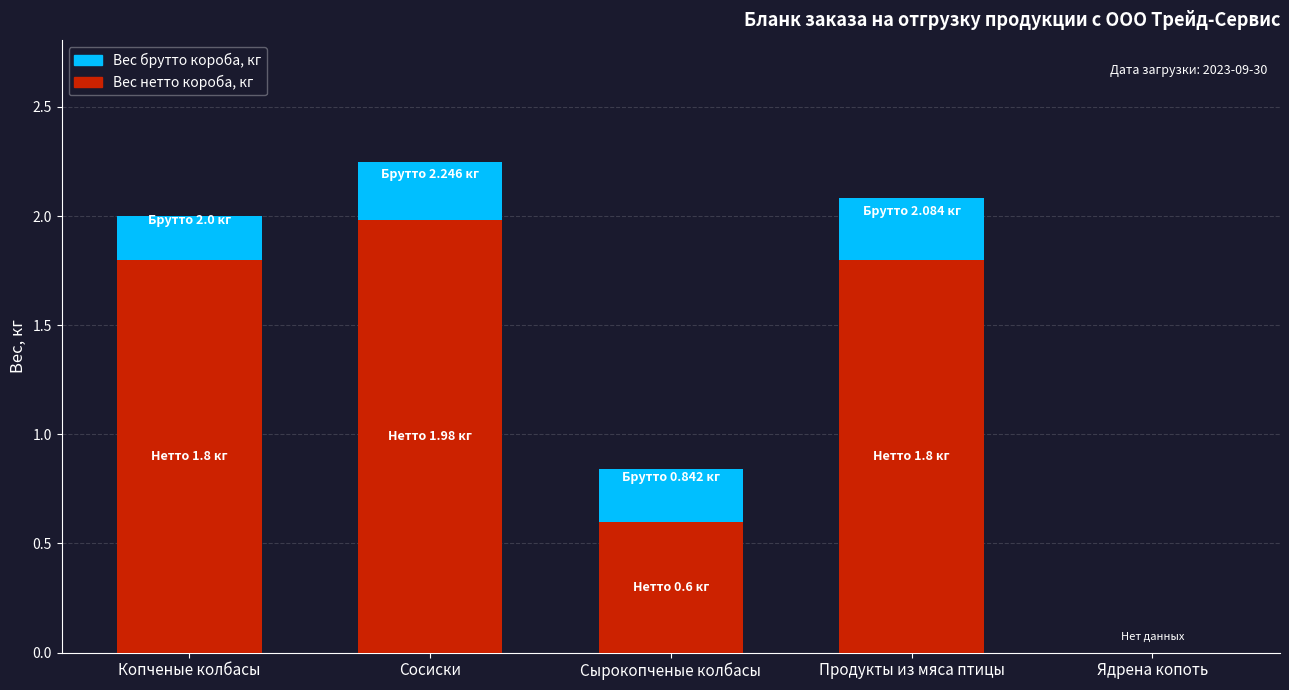

What is the total value across all series at Сосиски?

2.2